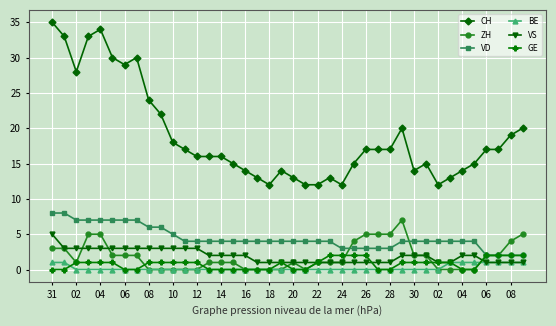

What is the highest value of the VS series?

5